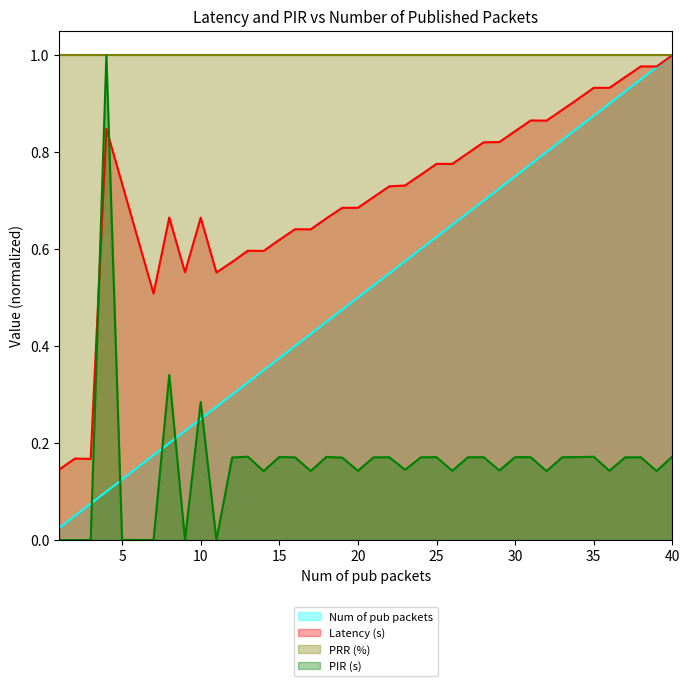

What value does the PIR (s) series have at 31?

0.2